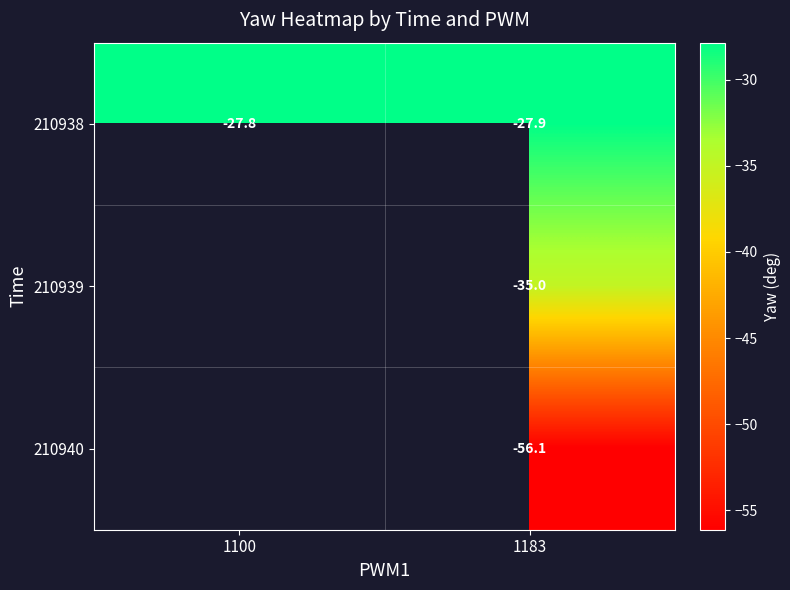

What value does the 210940 series have at 1183?

-56.1